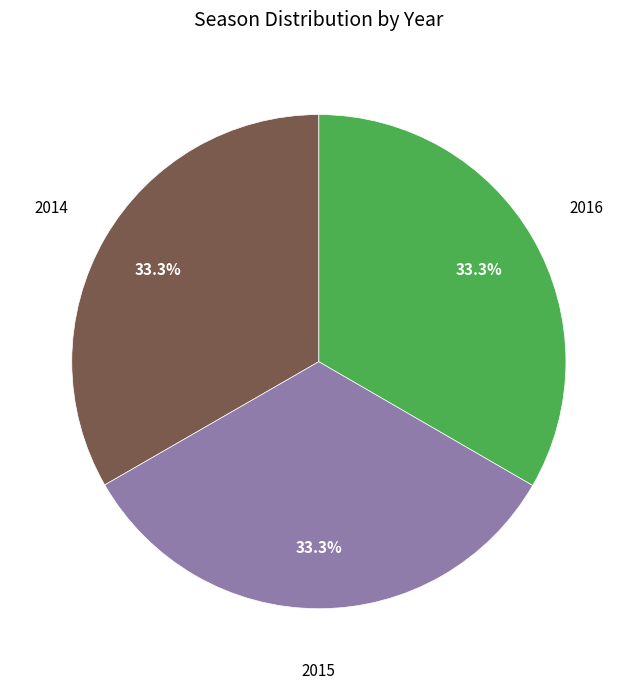

How many slices are in this pie chart?

3